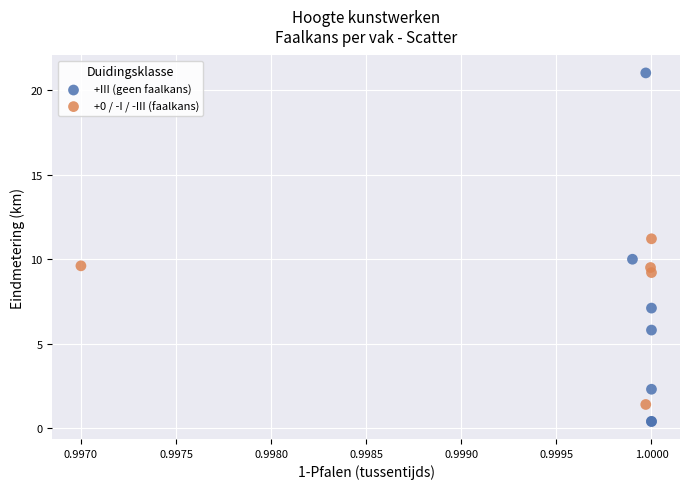

Which series reaches the minimum Y coordinate?

+III (geen faalkans)